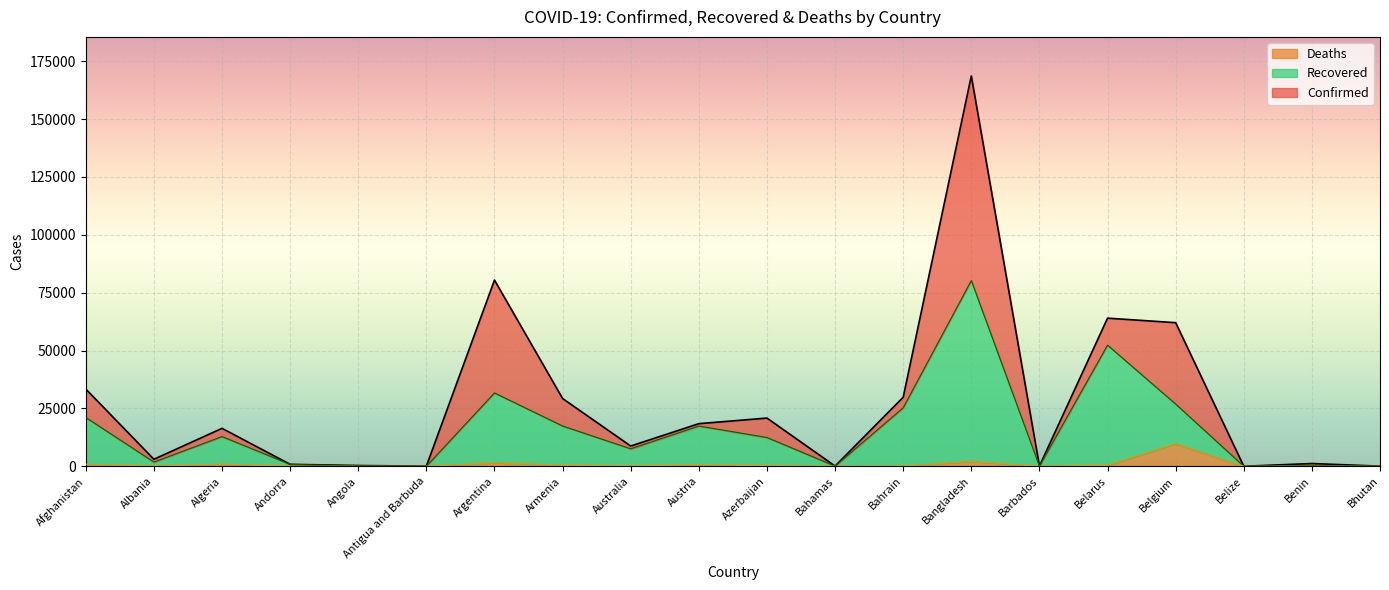

What is the label of the 8th point from the left?

Armenia